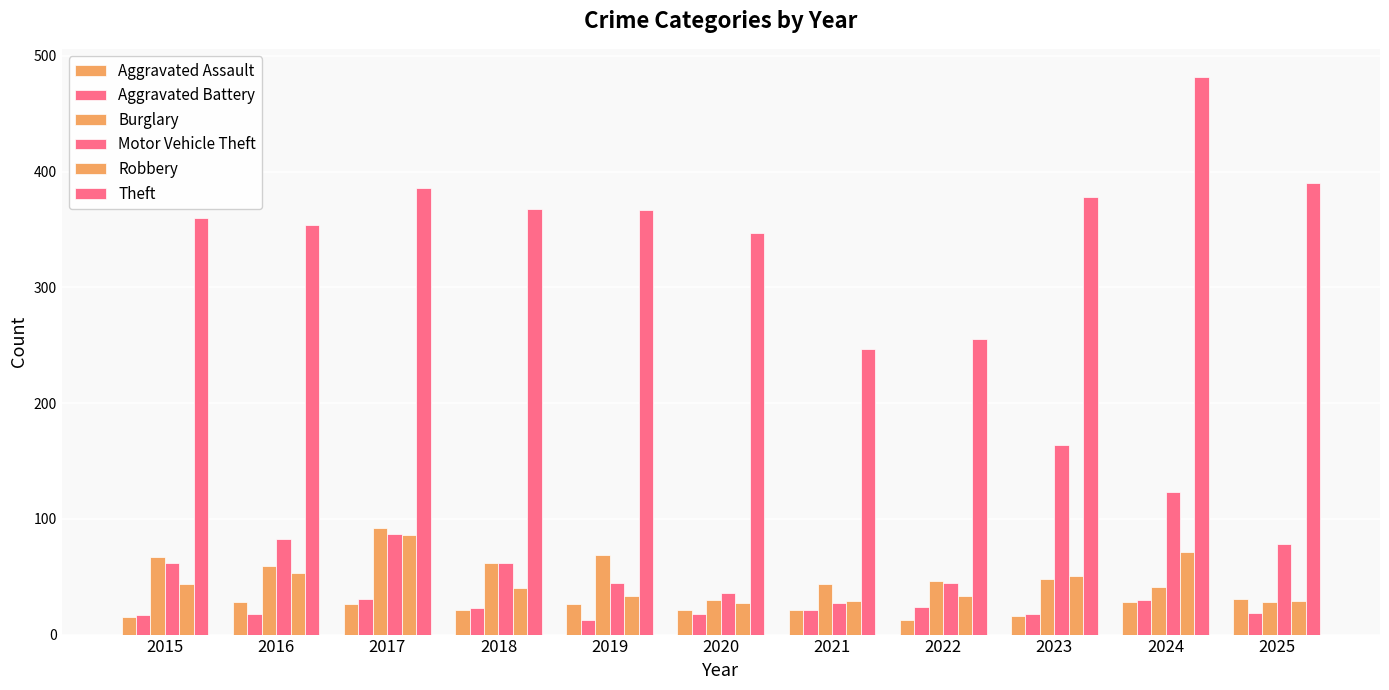

What is the average value of the Robbery series?

45